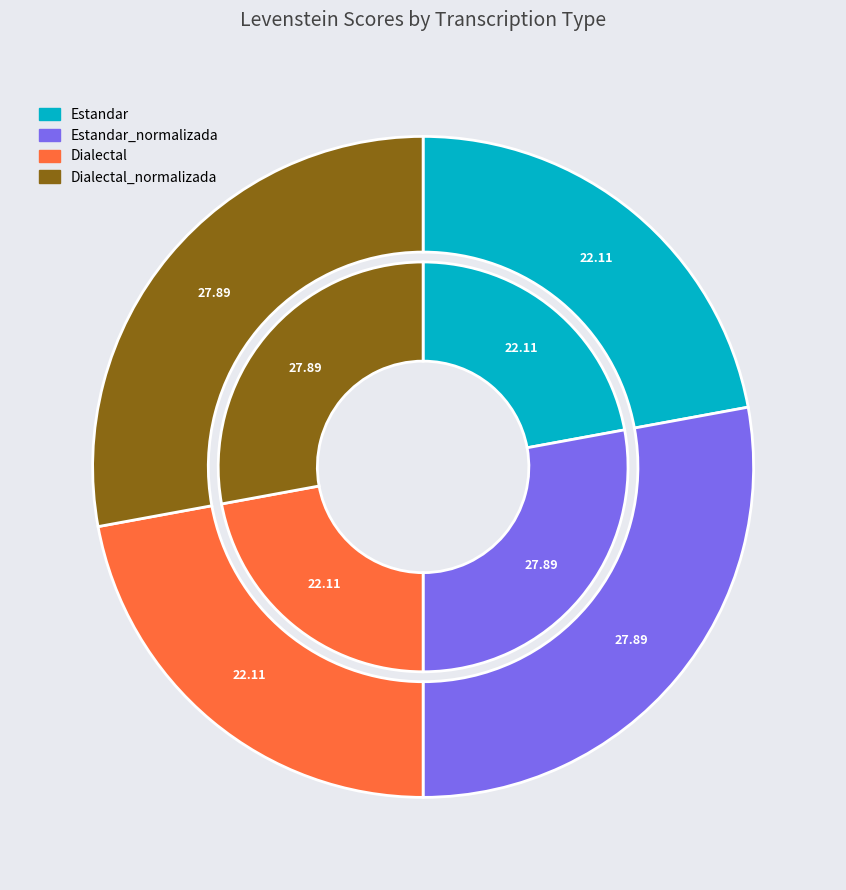

To the nearest percent, what is the difference between the Estandar and Dialectal_normalizada slice percentages?

6%